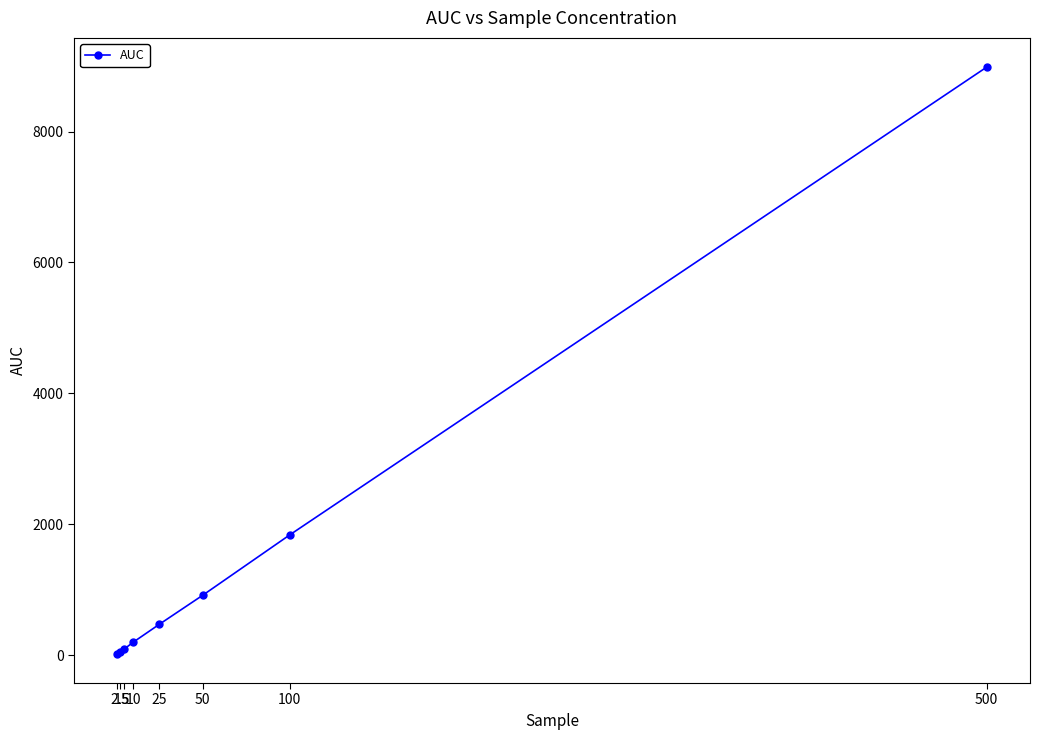

What position from the left is 500?

8